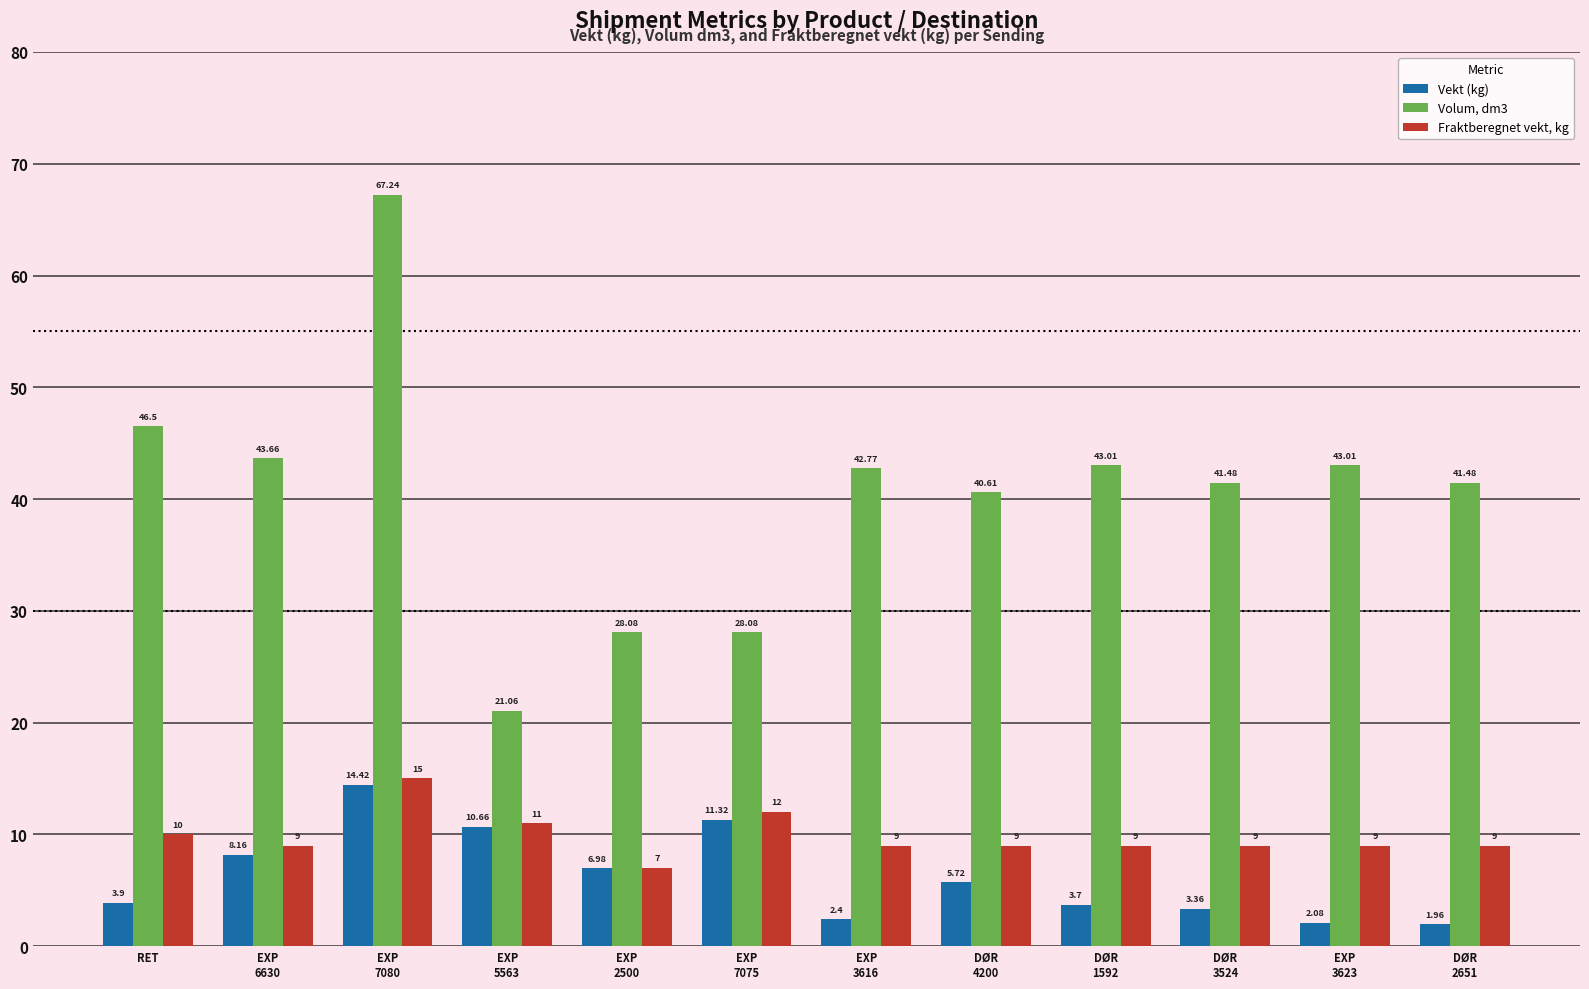

Between EXP
6630 and EXP
3616, which series saw the biggest shift?

Vekt (kg)